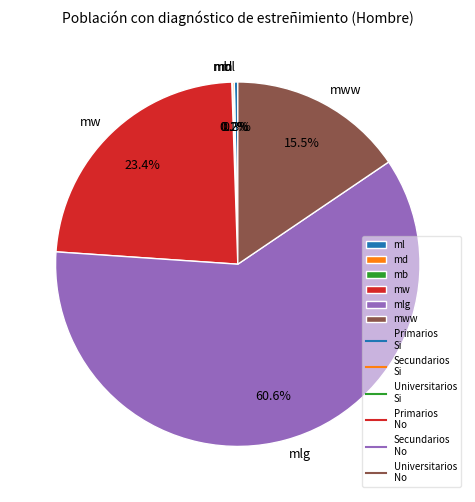

Which category has the biggest portion of the pie?

mlg